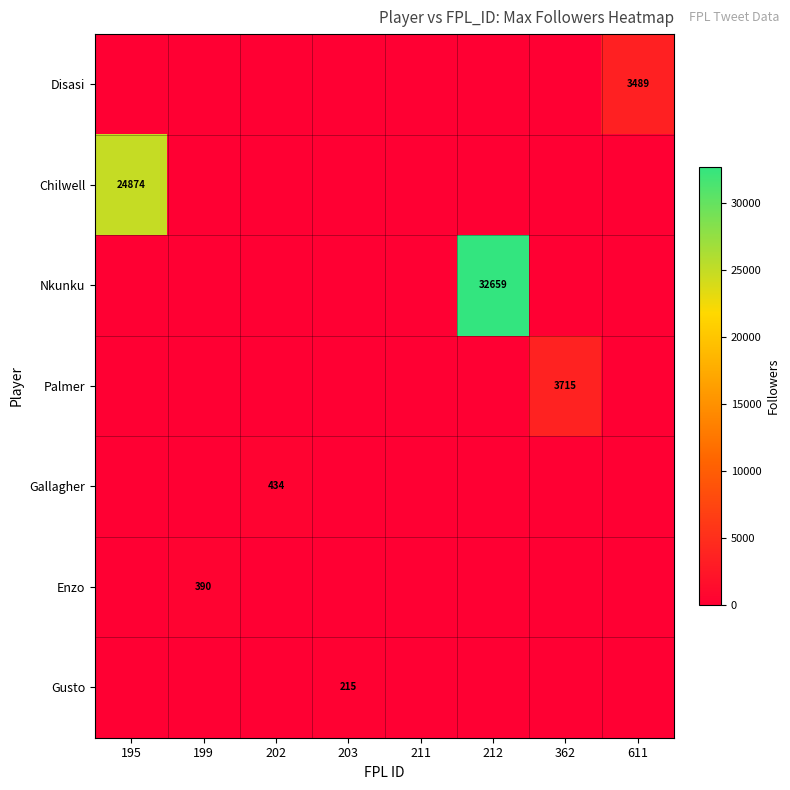

The value of Palmer at 362 is 3715. True or false?

True